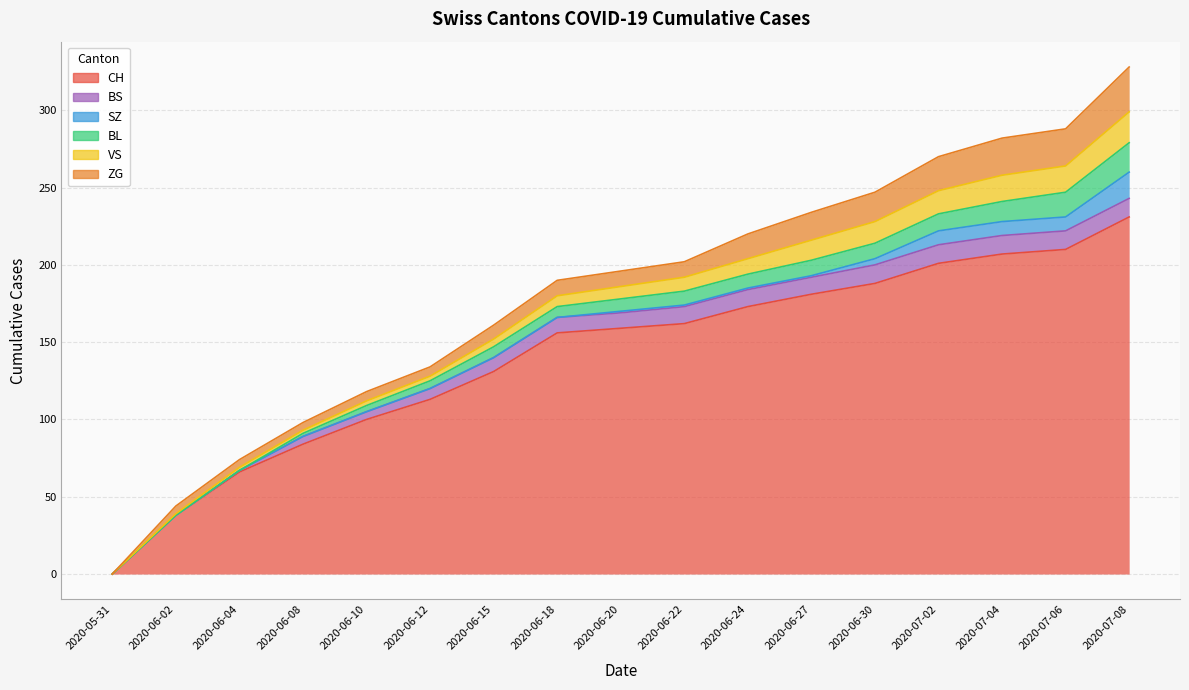

Reading left to right, what are all the values shown in this chart?

CH: 0	38	66	84	100	113	131	156	159	162	173	181	188	201	207	210	231
BS: 0	0	1	5	5	7	9	10	10	11	11	11	12	12	12	12	12
SZ: 0	0	0	0	0	0	0	0	1	1	1	1	4	9	9	9	17
BL: 0	0	0	2	4	5	7	7	8	9	9	10	10	11	13	16	19
VS: 0	1	2	2	3	3	5	7	8	9	10	13	14	15	17	17	20
ZG: 0	5	5	5	6	6	9	10	10	10	16	18	19	22	24	24	29